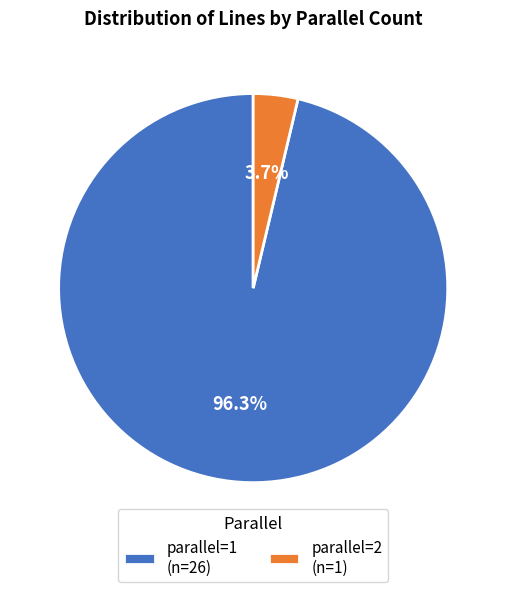

Does parallel=2 represent more than half of the total?

No